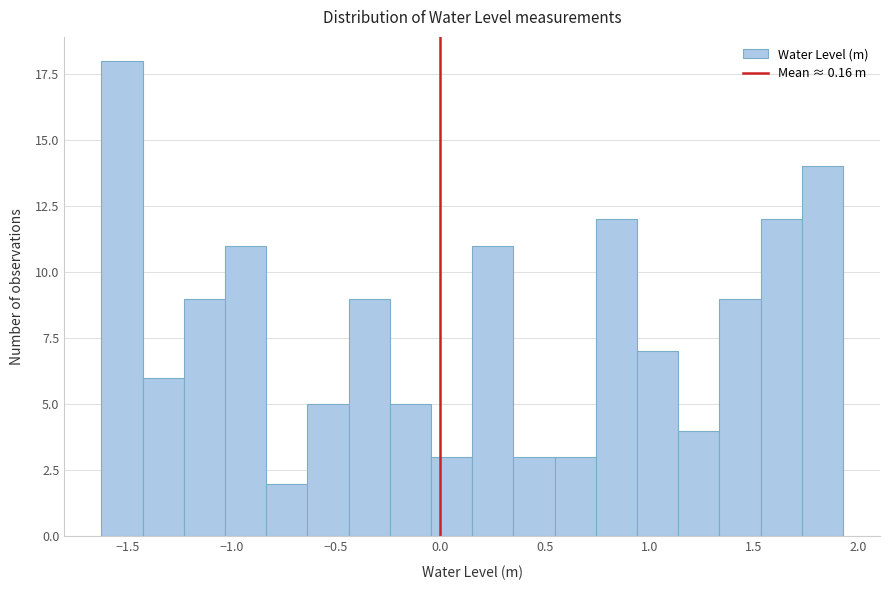

Around what value on the x-axis is the tallest bar? Give the approximate position of its centre, as read against the axis.

-1.50